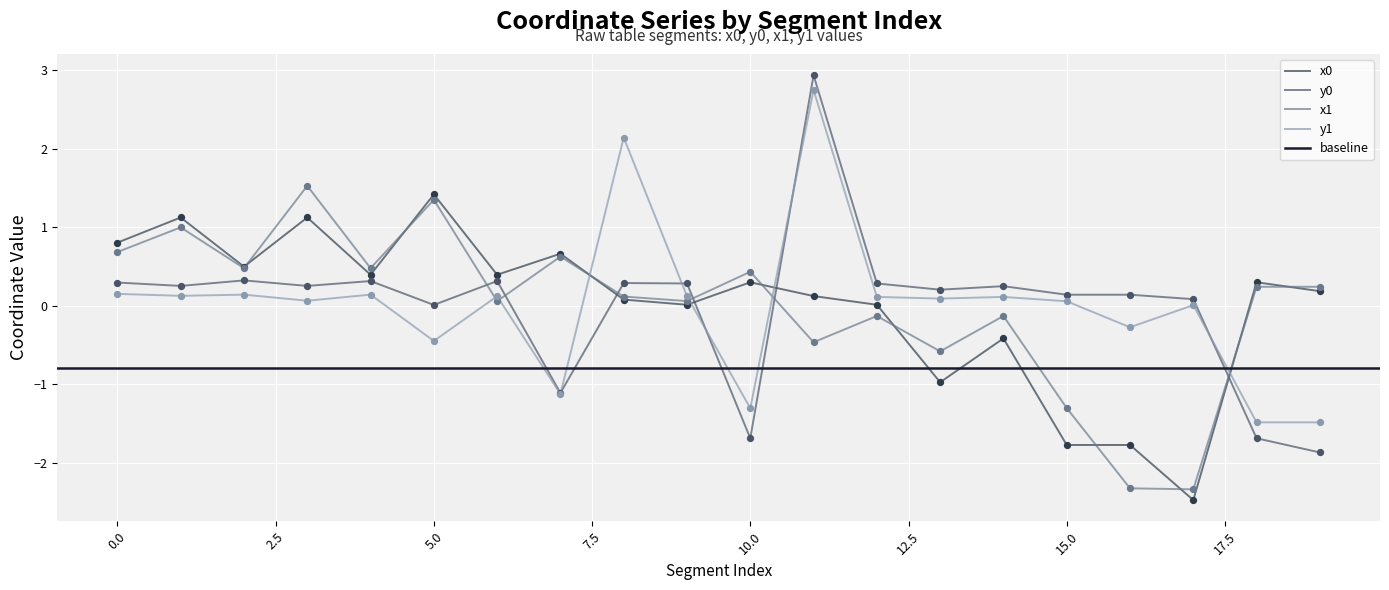

Is it true that x1 equals -1.3 at 15.0?

True